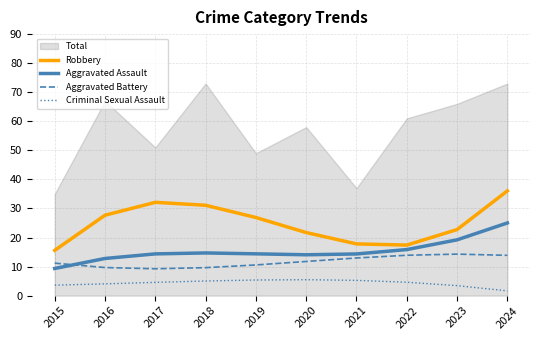

What is the smallest value displayed?

1.6